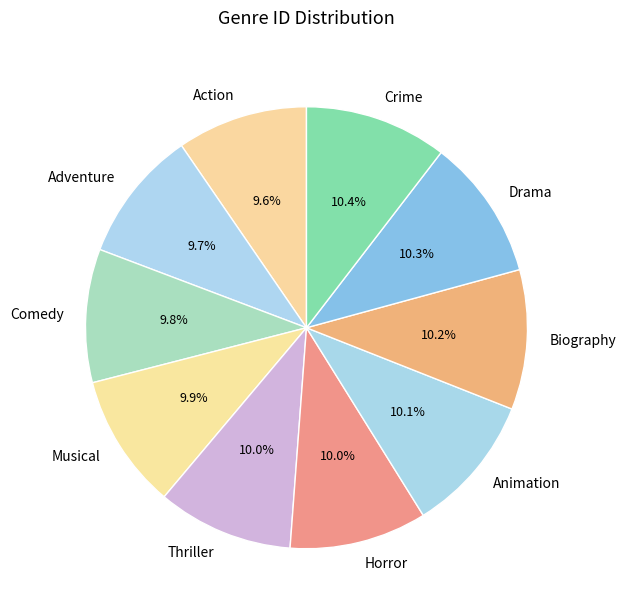

To the nearest percent, what is the difference between the Biography and Action slice percentages?

1%